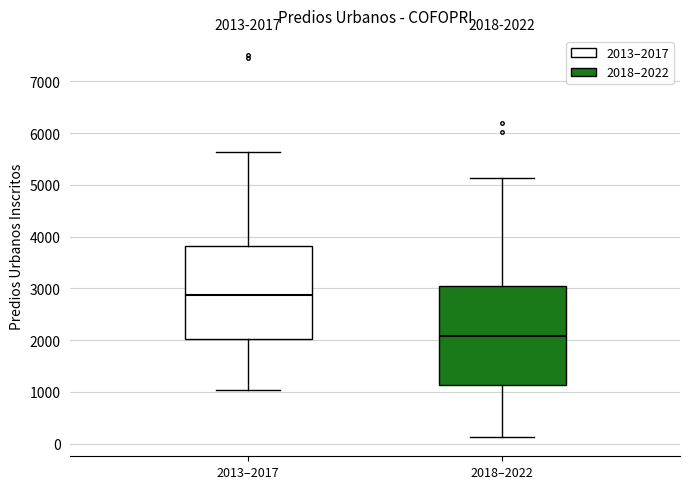

Which box has the lowest median line?

2018–2022